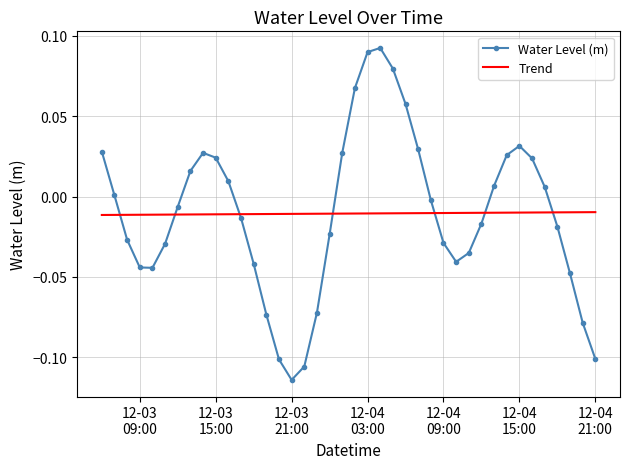

Which series has the widest spread of values?

Water Level (m)